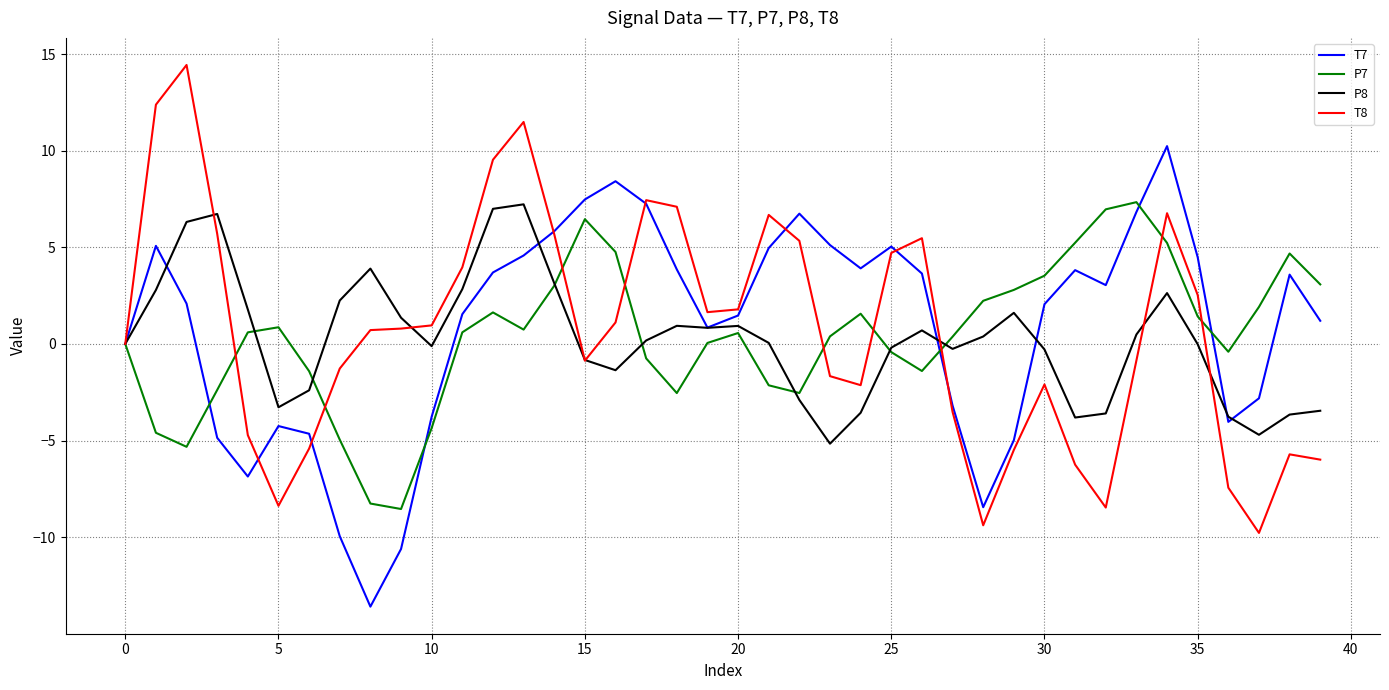

What is the smallest value displayed?

-13.6